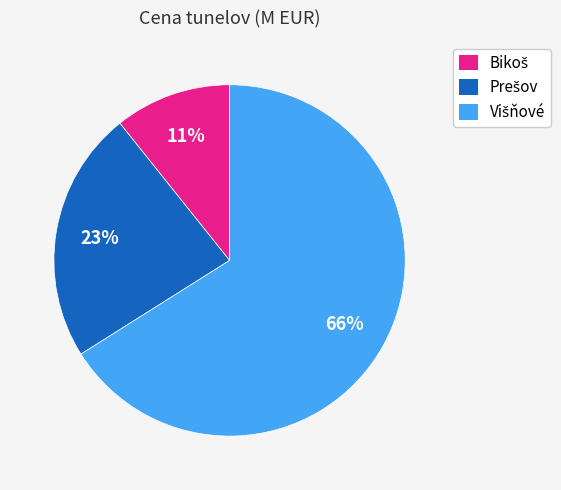

To the nearest percent, what is the average slice percentage?

33%